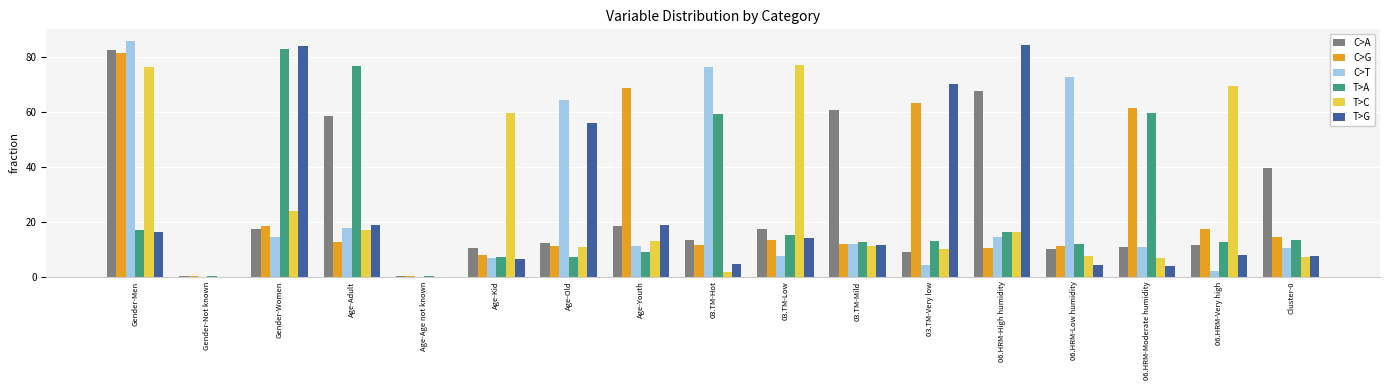

Does the chart contain stacked bars?

No